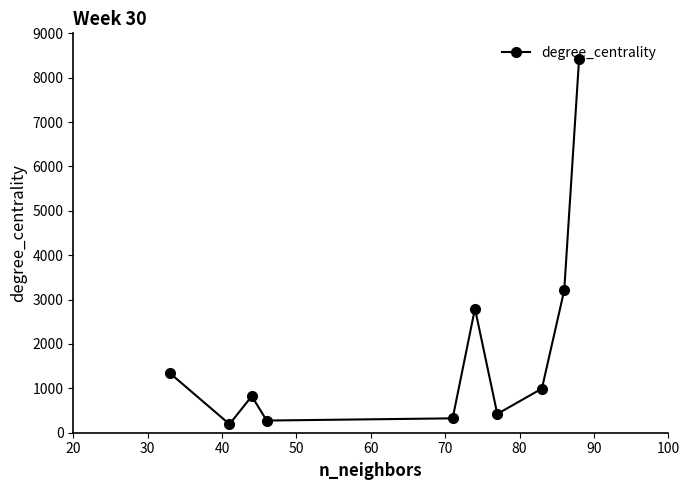

Reading left to right, list all the values displayed in this chart.

1340.7	192.9	823.5	274.2	324.2	2798.2	422.9	994.7	3211.1	8431.6